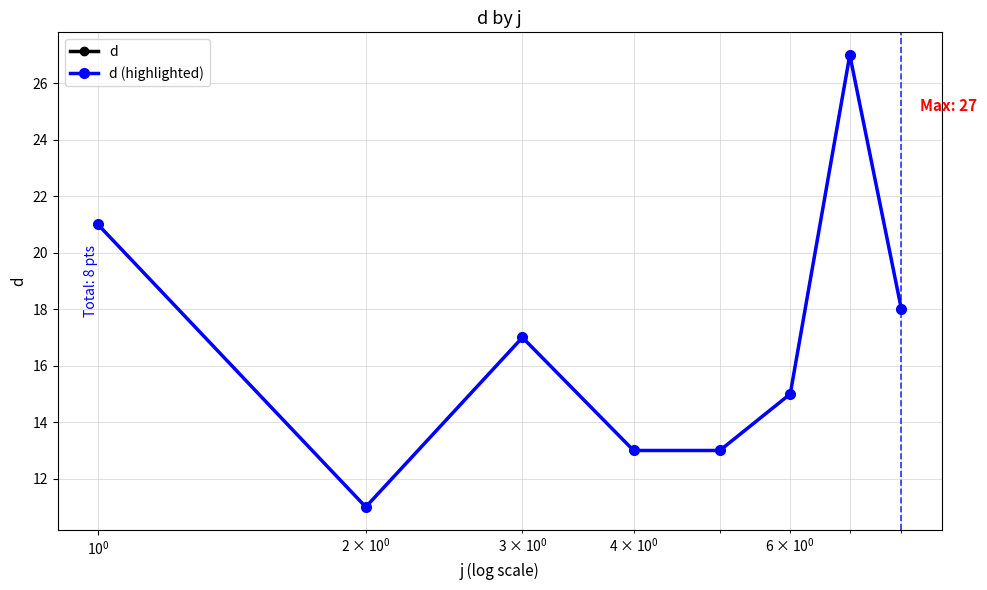

Does the chart have visible grid lines?

Yes